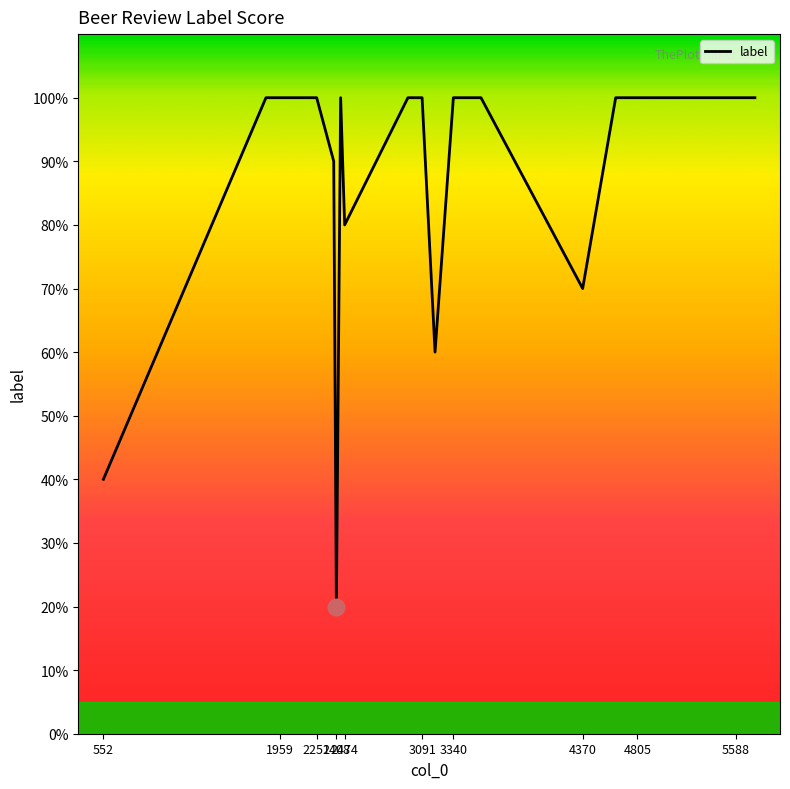

Does the chart have visible grid lines?

No